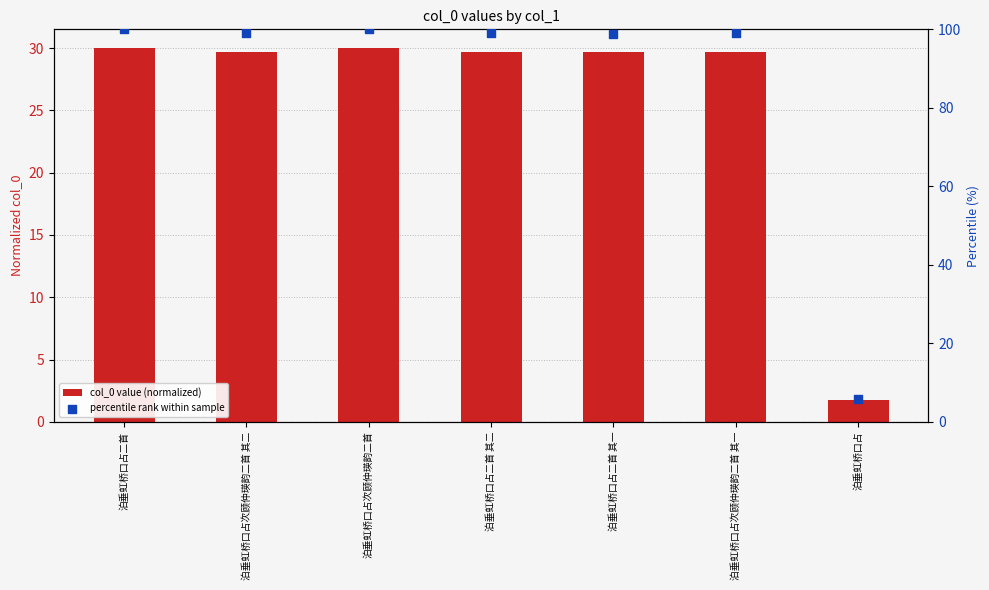

At how many categories does at least one series exceed 65?

6